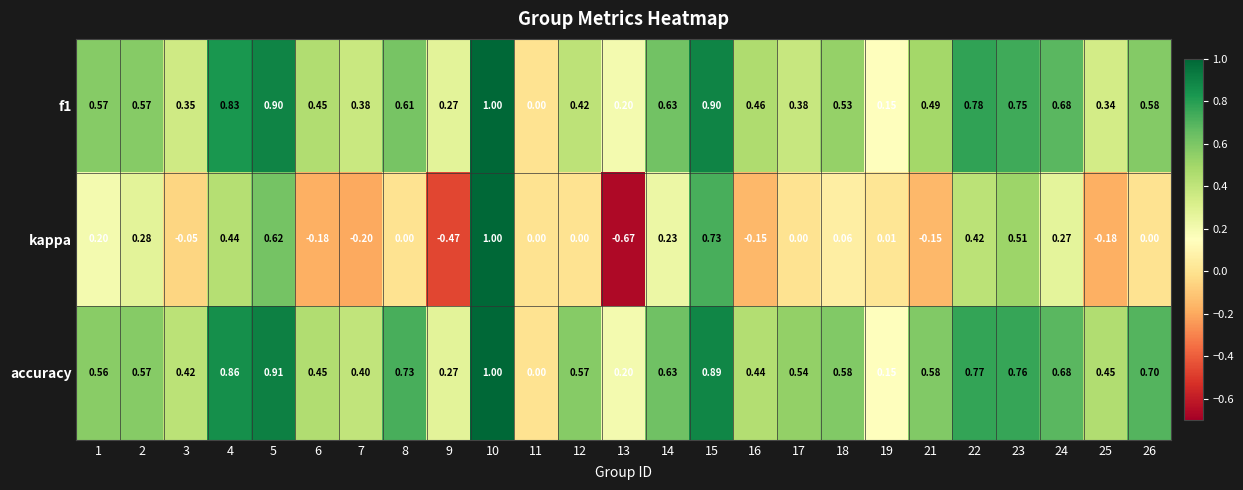

Which series changed the most between 5 and 18?

kappa